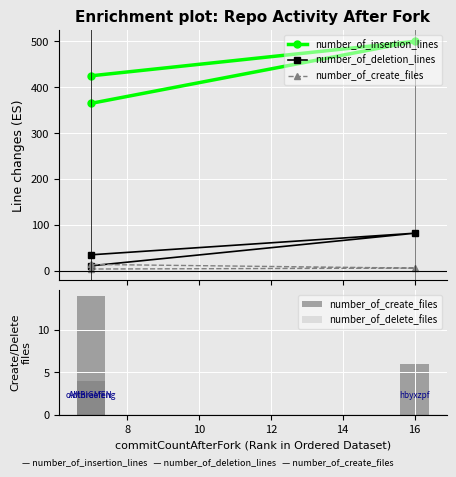

Which series has the largest range (max minus min)?

number_of_insertion_lines